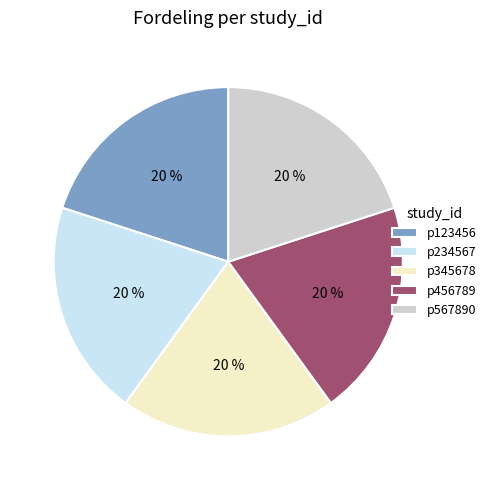

True or false: p456789 accounts for 20% of the total.

True